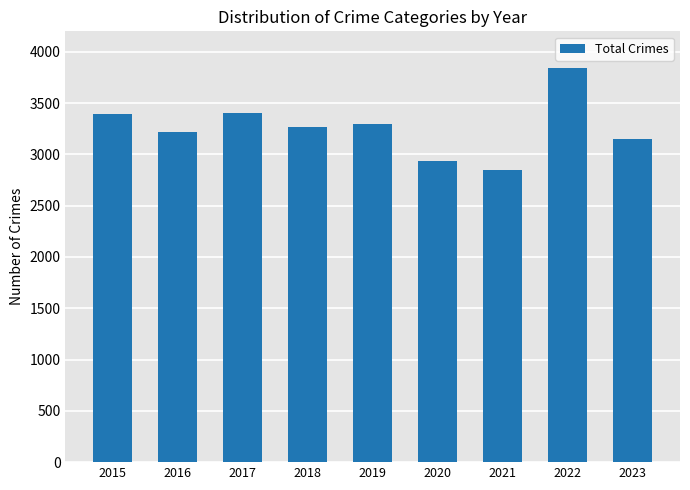

What is the difference between the maximum and minimum values?

998